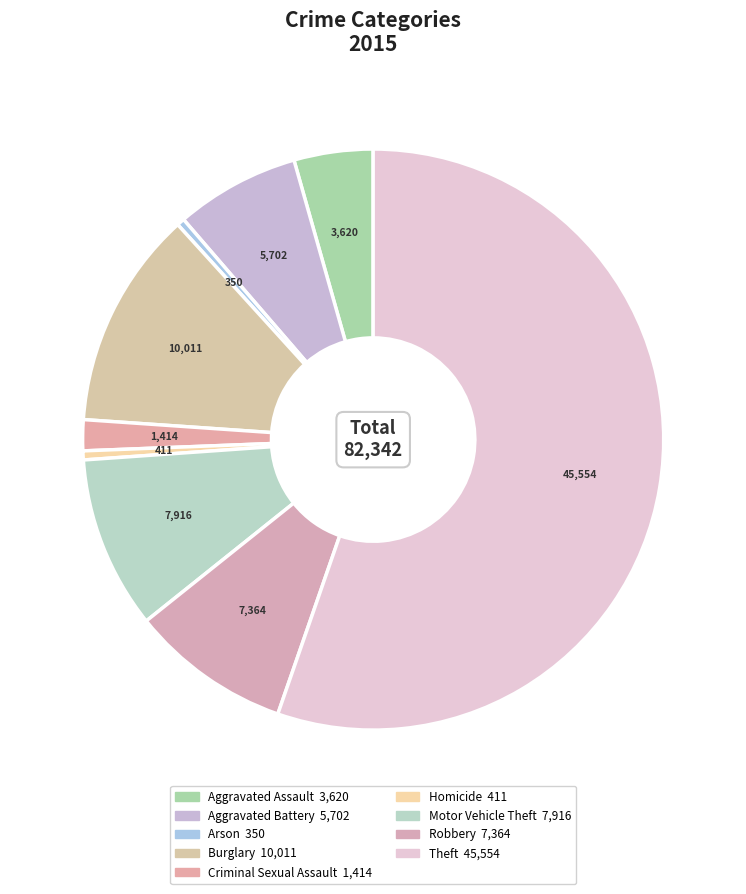

Do Arson and Burglary together represent more than half of the pie?

No